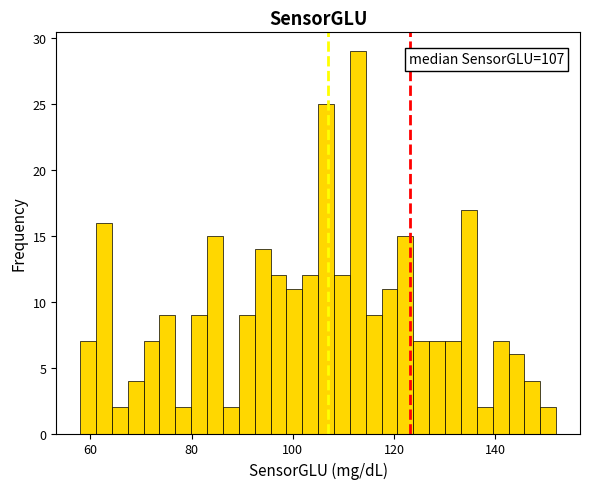

Read against the x-axis, roughly where is the centre of the tallest bar?

112